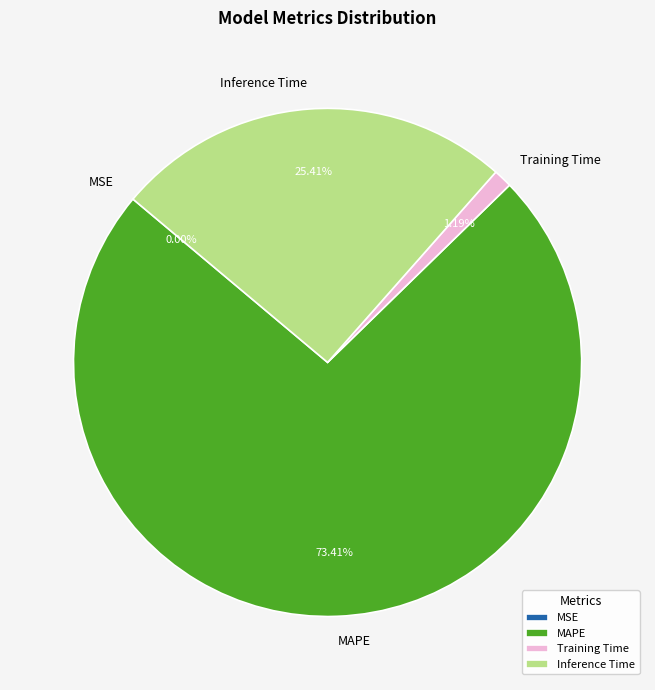

Between MAPE and Inference Time, which is larger?

MAPE